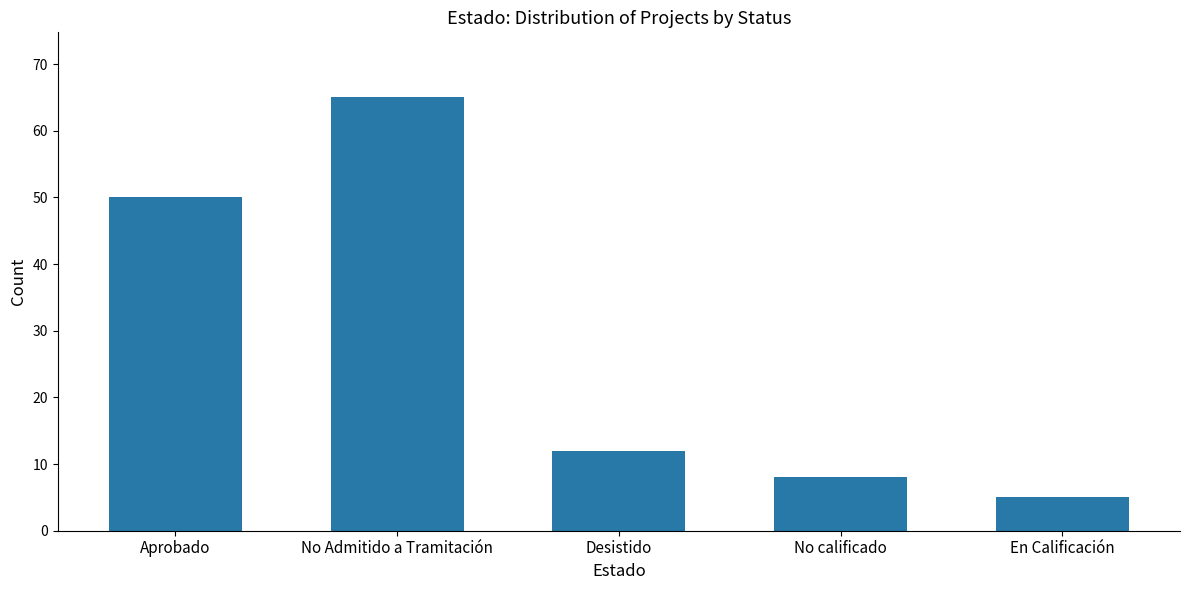

Count the number of categories in the chart.

5